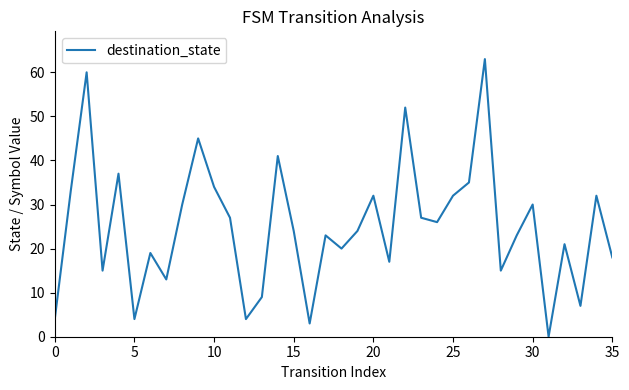

What is the maximum value shown in the chart?

63